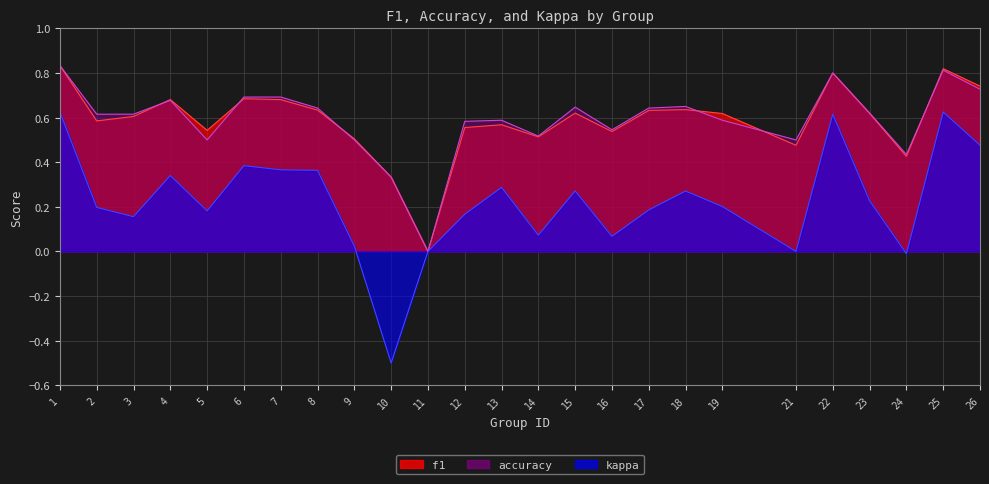

How many f1 values are between 0 and 1?

25